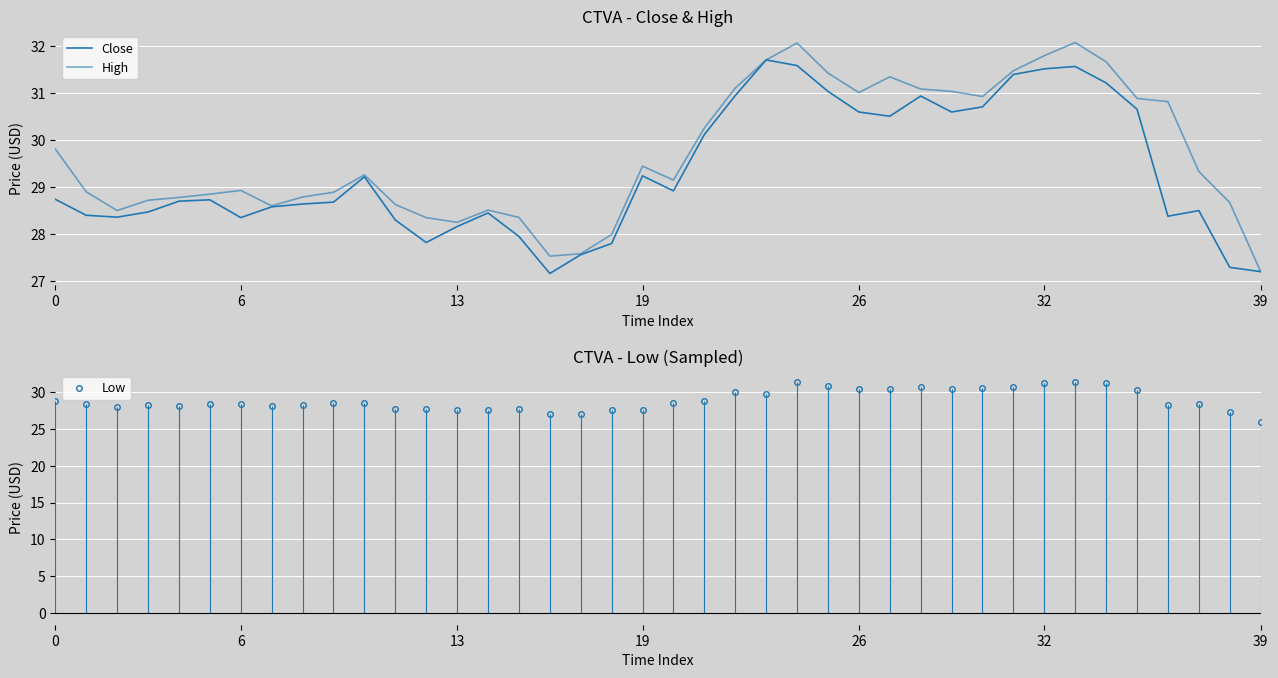

True or false: Low has more than 1 points higher than both neighbors.

True